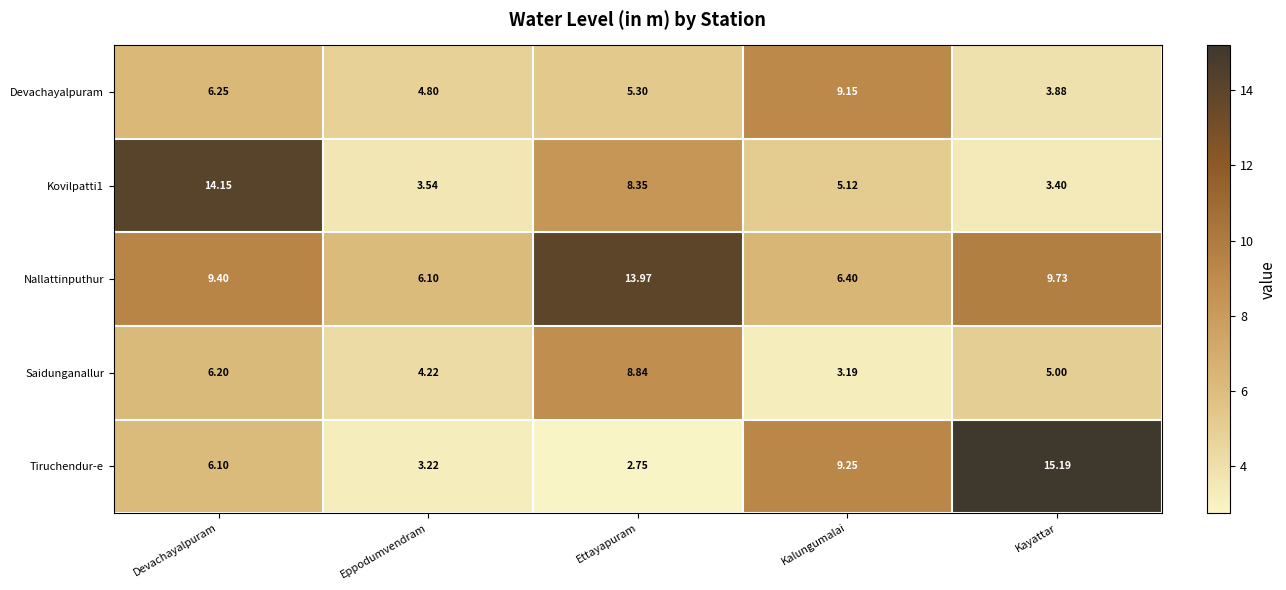

Between Ettayapuram and Kayattar, which series saw the biggest shift?

Tiruchendur-e